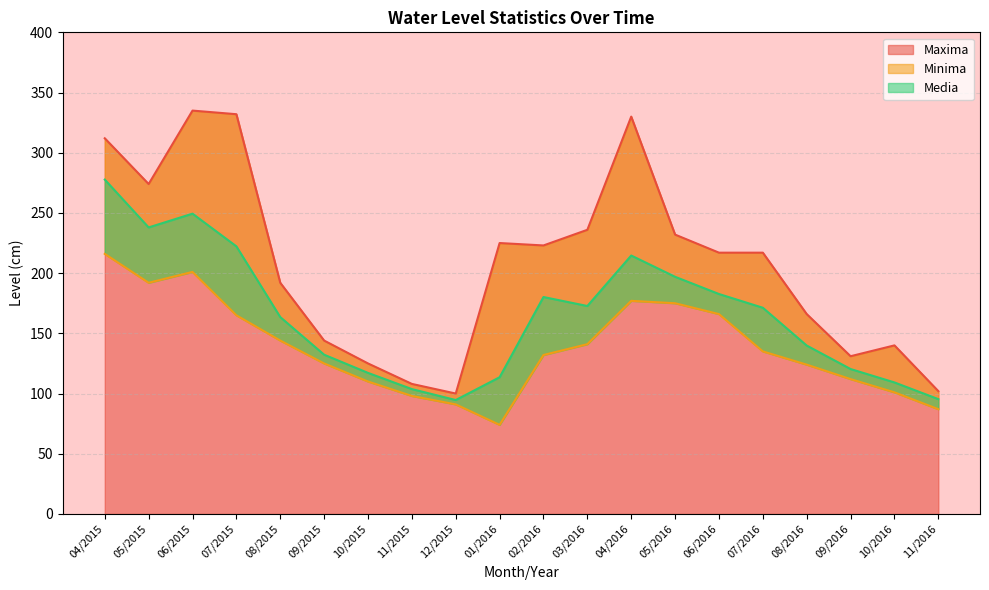

How many data points in Media are above 171?

10